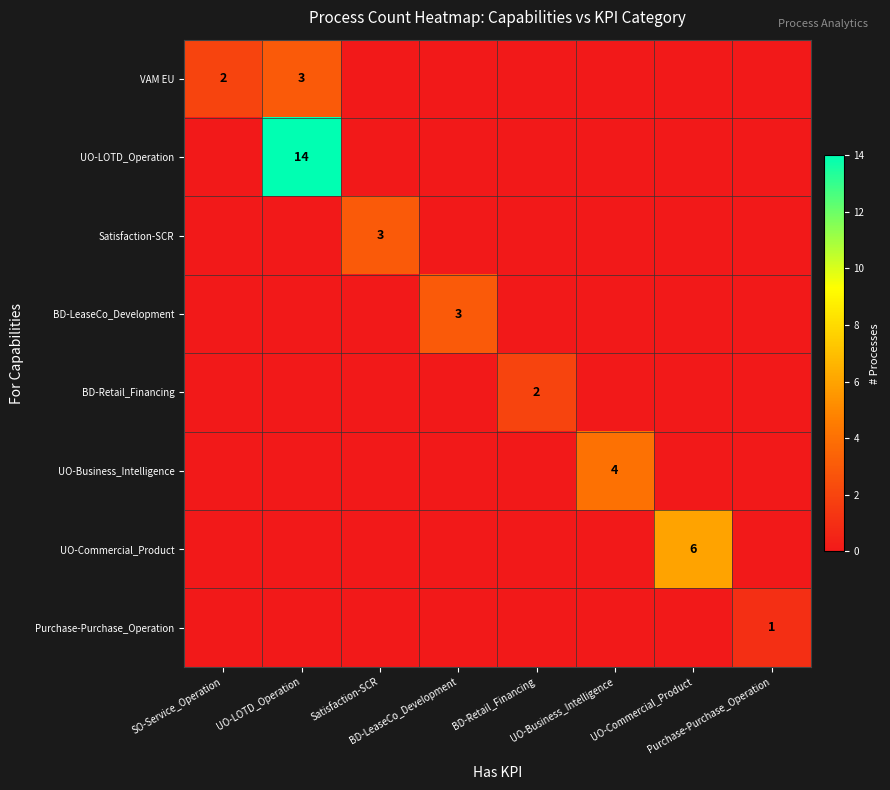

True or false: UO-Business_Intelligence has a value of 1 at UO-LOTD_Operation.

False